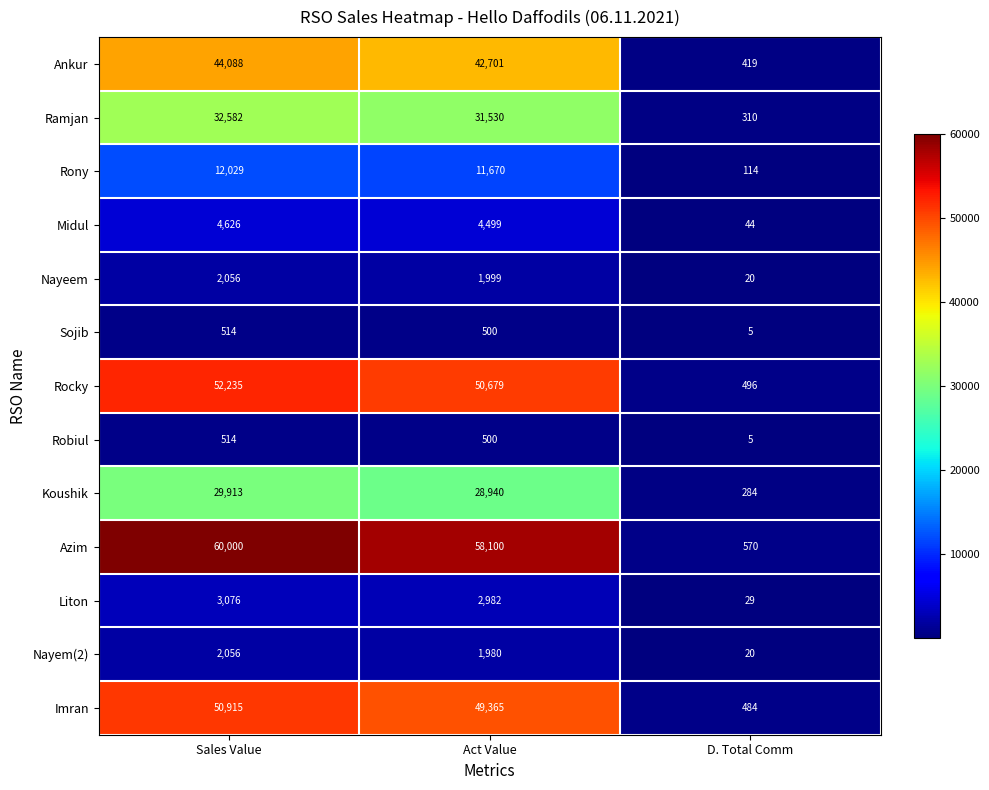

Count the number of data series in this chart.

13